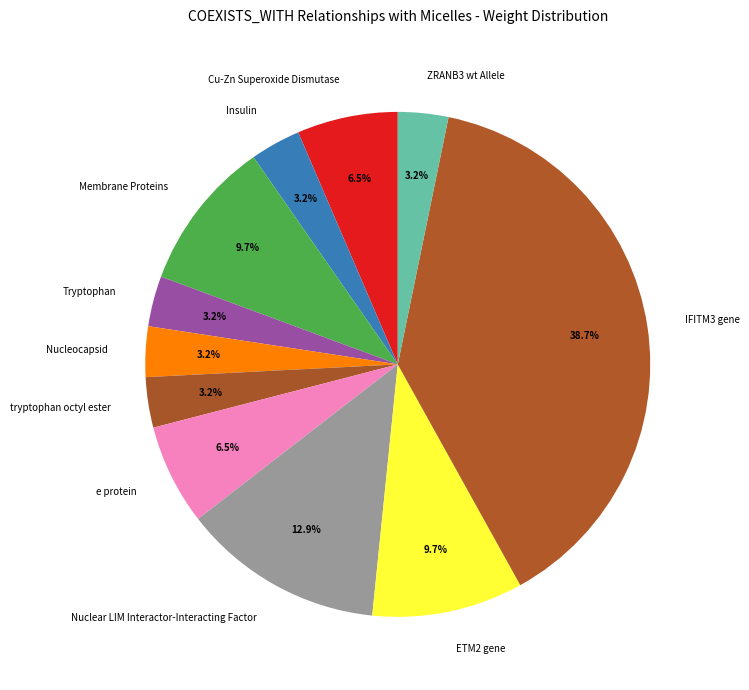

True or false: Tryptophan accounts for 9% of the total.

False